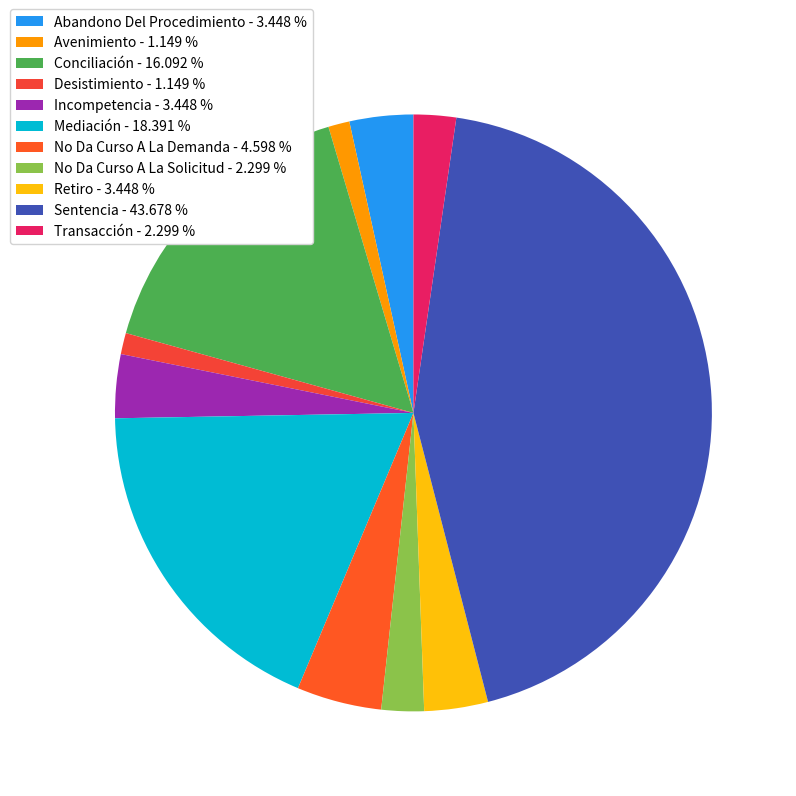

How many slices are in this pie chart?

11